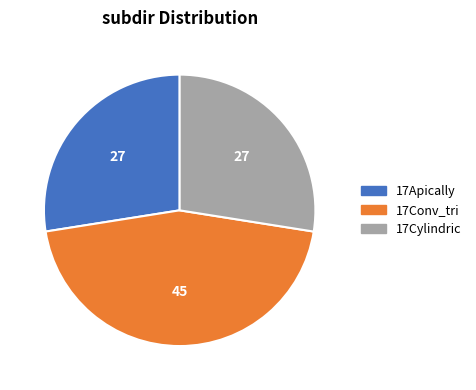

What is the largest slice in the pie chart?

17Conv_tri